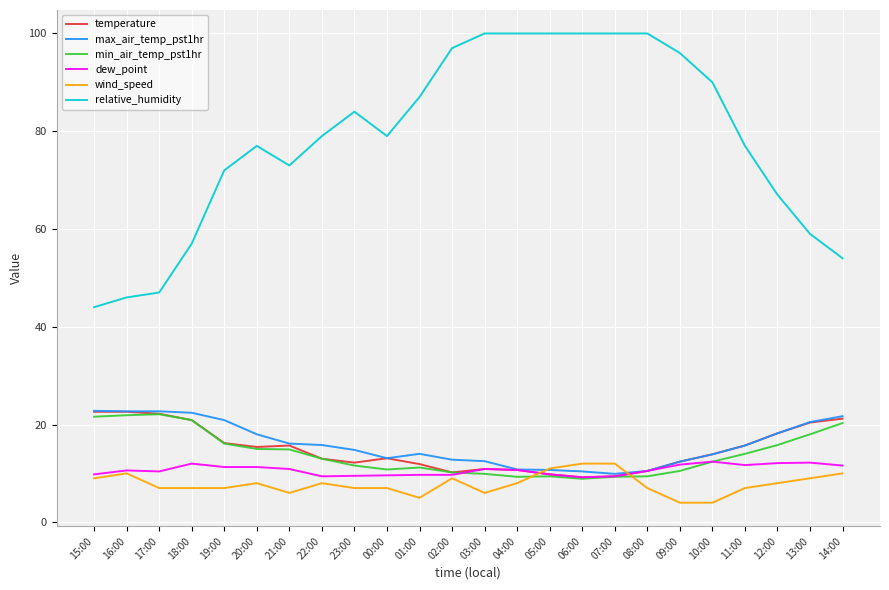

What position from the right is 05:00?

10